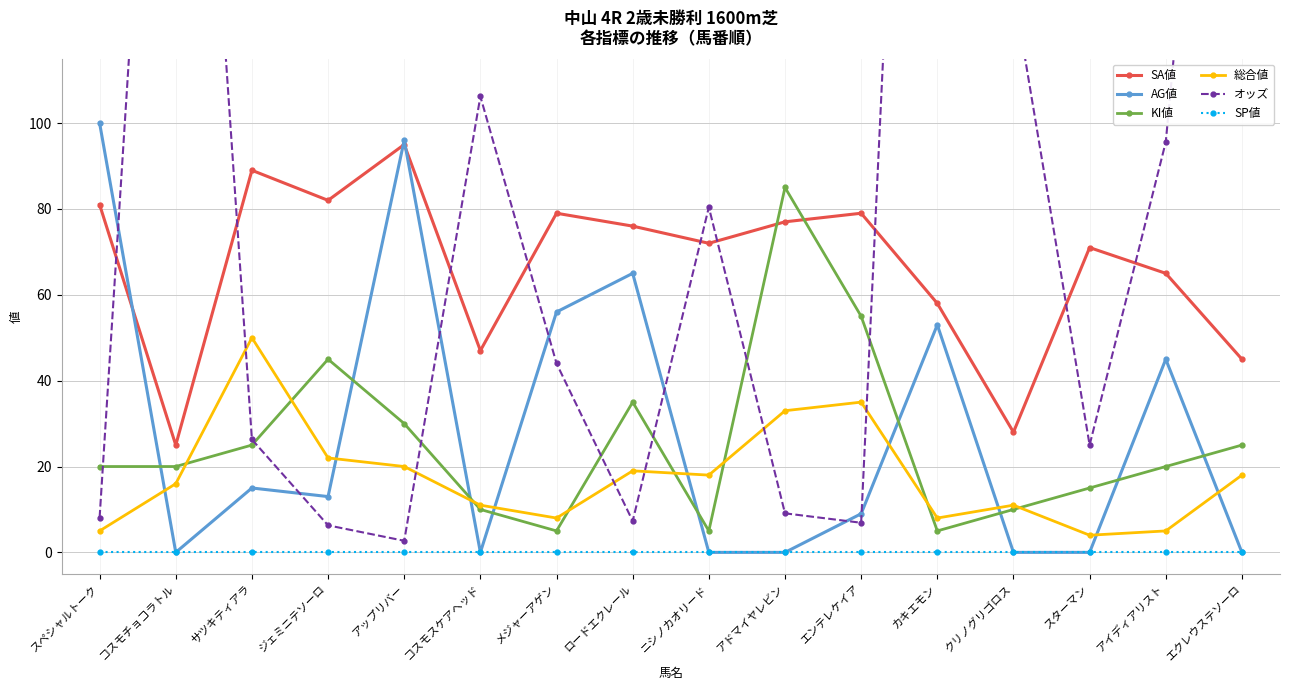

True or false: 総合値 and SA値 intersect in this chart.

False